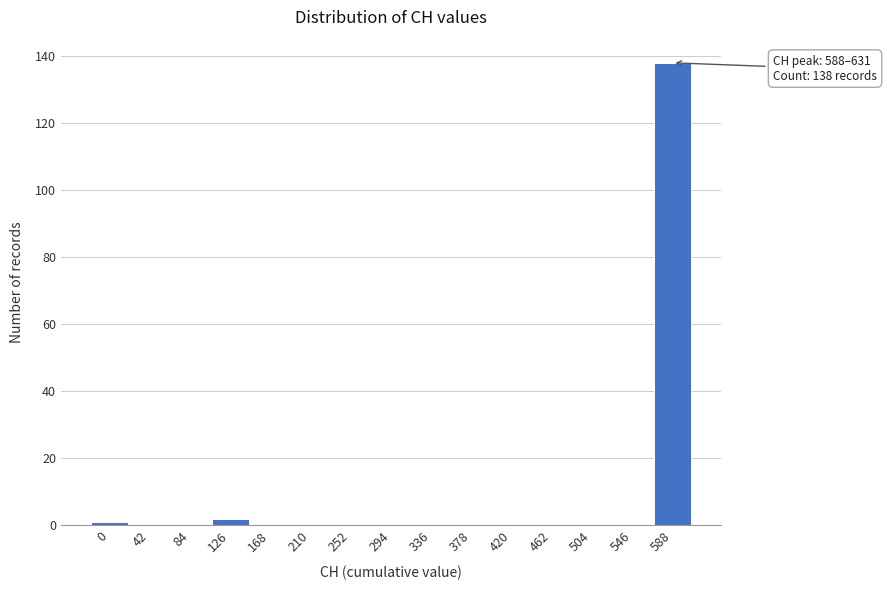

Reading left to right, transcribe all the data shown in this chart.

0=1	42=0	84=0	126=2	168=0	210=0	252=0	294=0	336=0	378=0	420=0	462=0	504=0	546=0	588=138